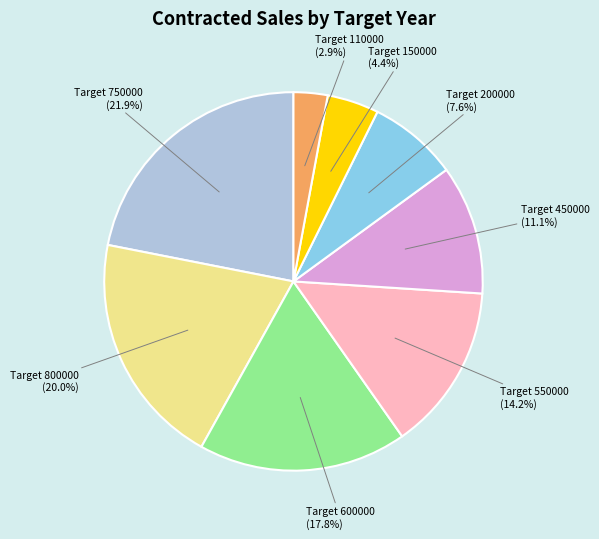

Rank the categories by value from highest to lowest.

Target 750000, Target 800000, Target 600000, Target 550000, Target 450000, Target 200000, Target 150000, Target 110000